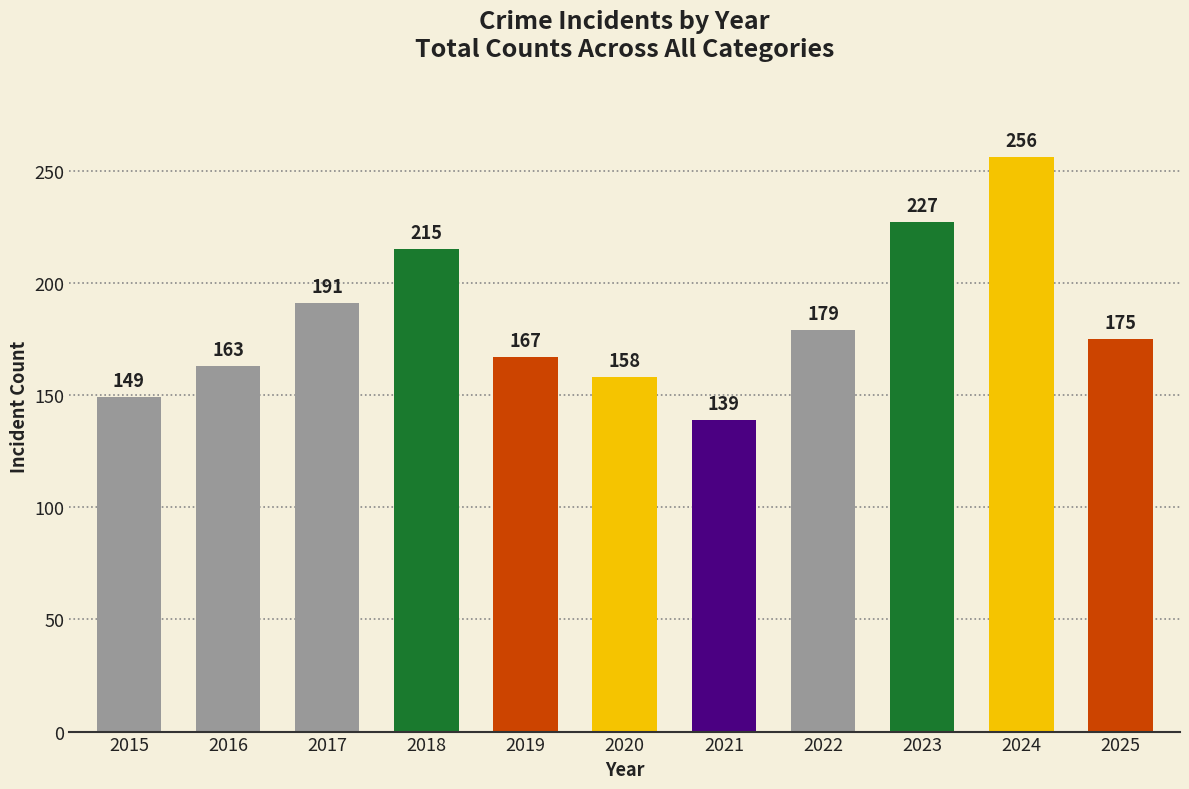

The chart shows a value of 250 at 2016. True or false?

False